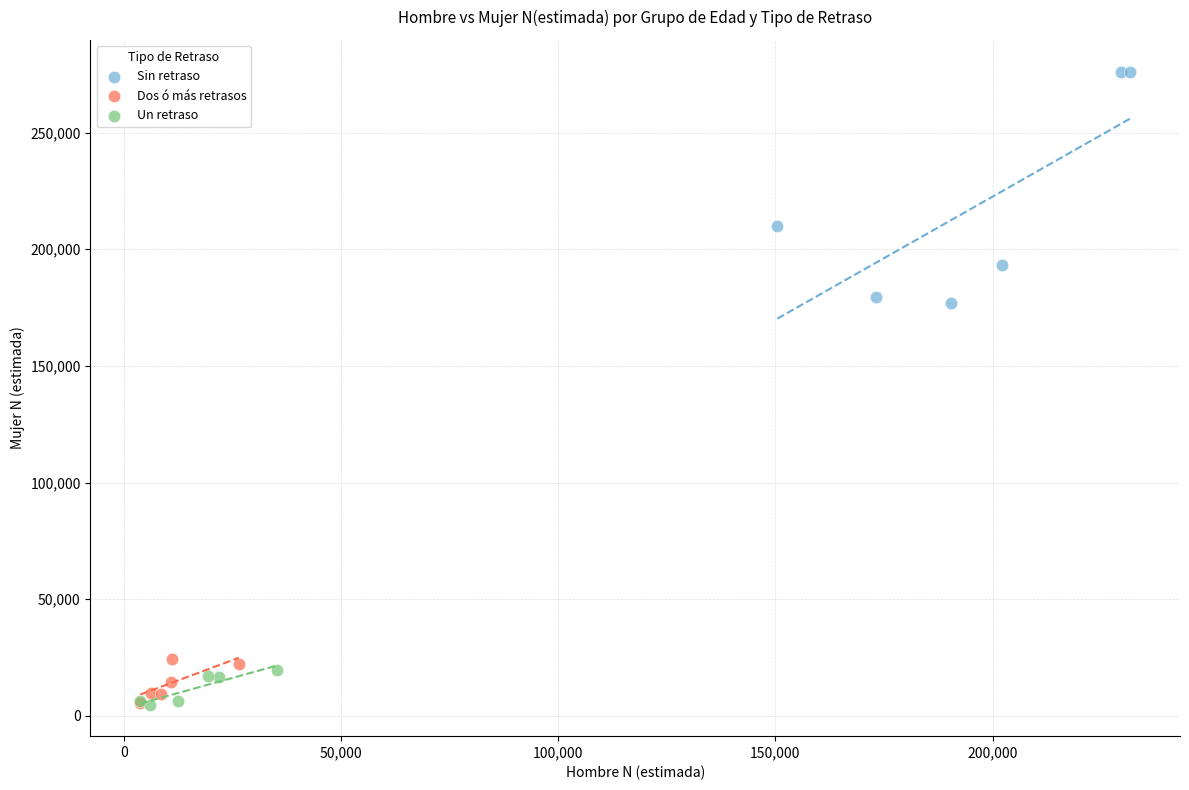

Which series has the largest Y range (max minus min)?

Sin retraso